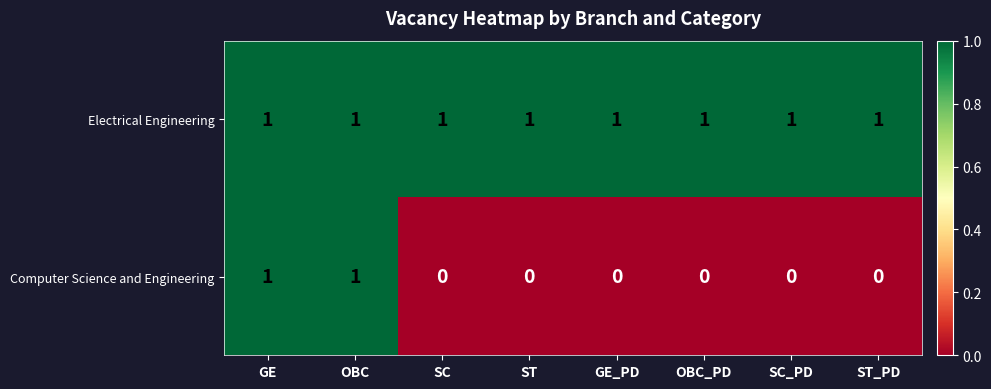

Which series changed the most between ST and GE_PD?

Electrical Engineering